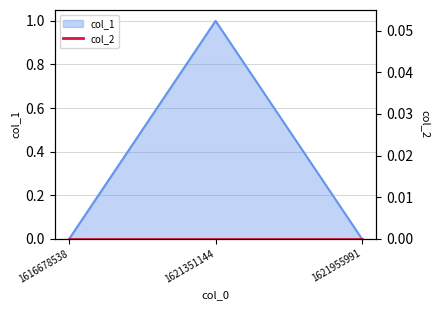

List the labels in order of value, largest first.

1621351144, 1616678538, 1621955991